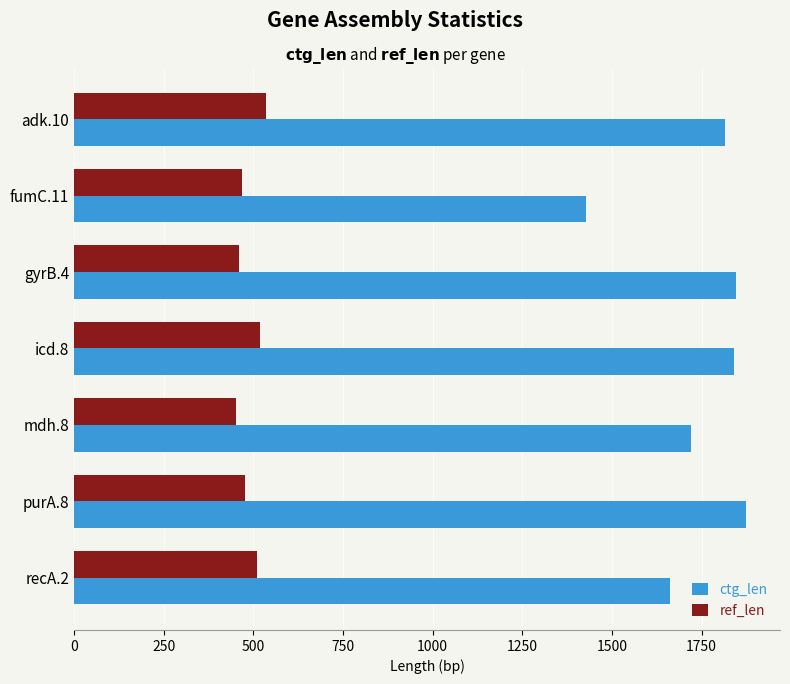

Count the number of categories in the chart.

7